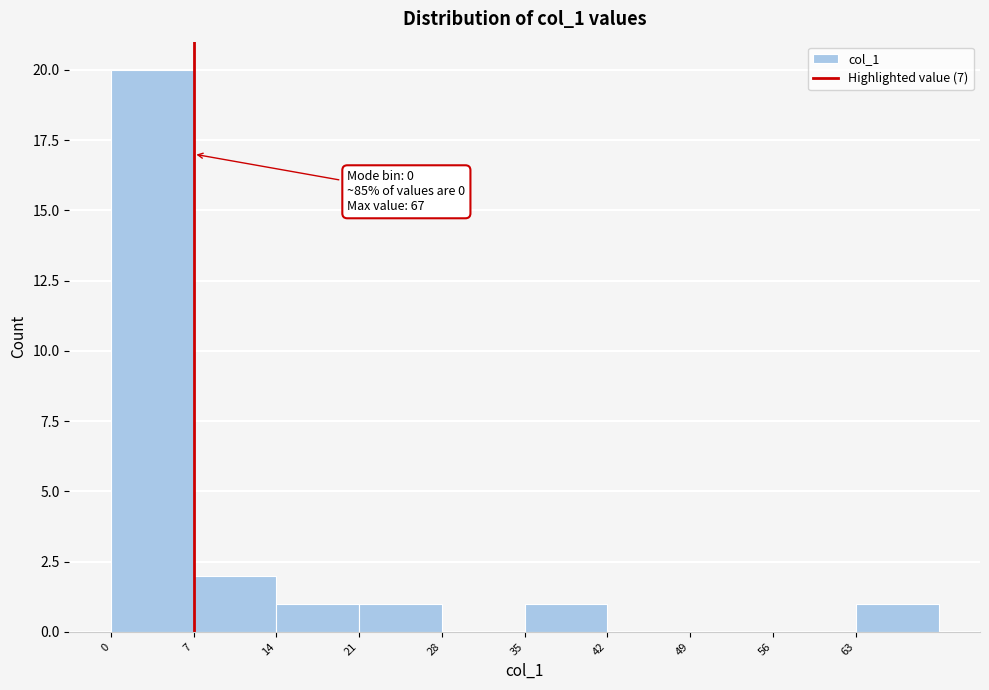

Which range on the x-axis has the tallest bar?

0 to 7